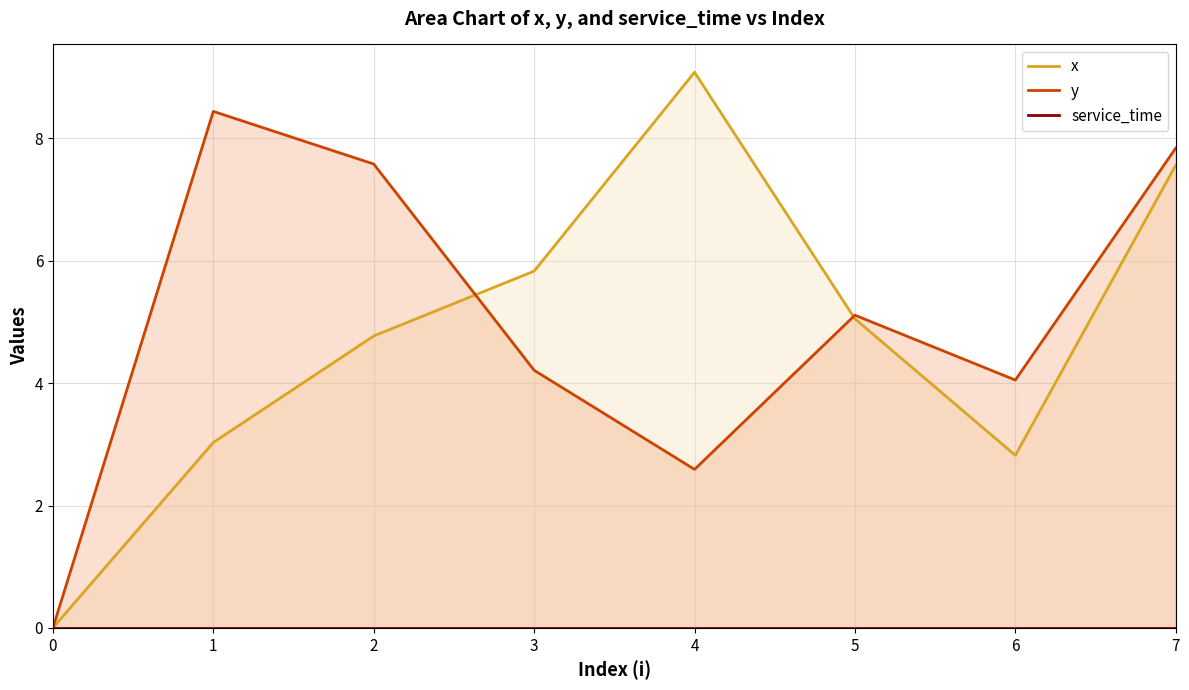

Rank the series at 7 from highest to lowest value.

y, x, service_time